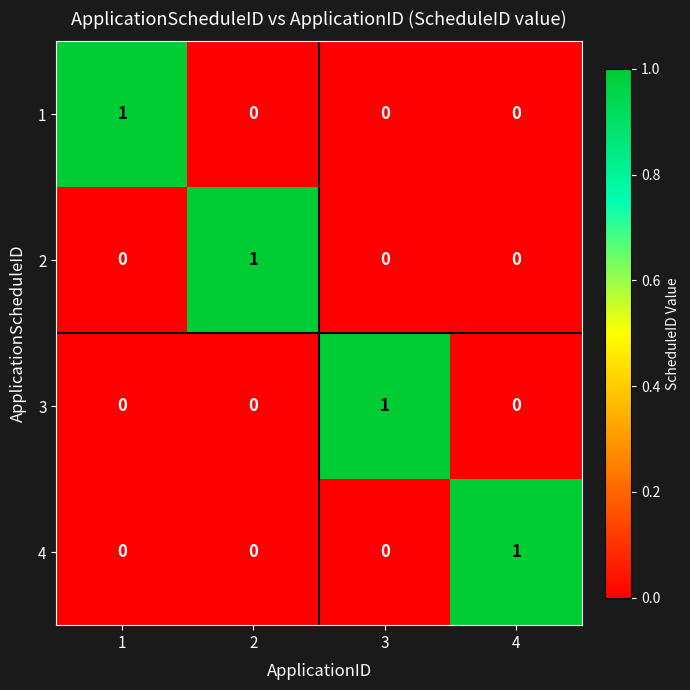

At how many categories does at least one series exceed 0?

4